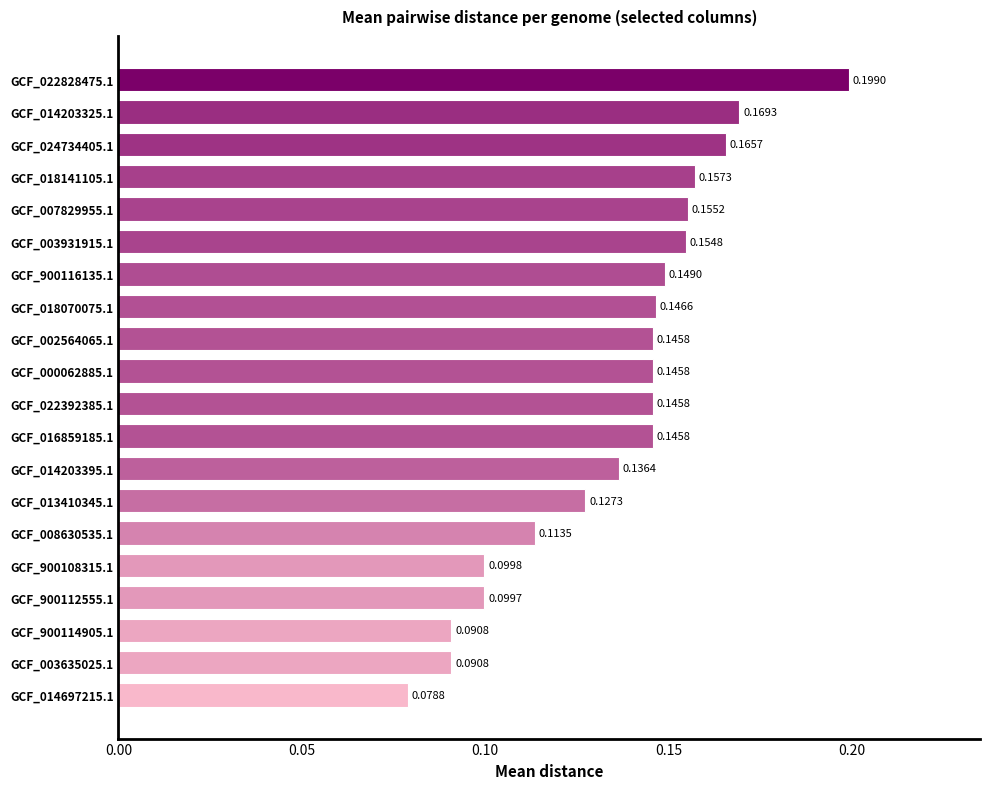

Between GCF_008630535.1 and GCF_014203325.1, which is larger?

GCF_014203325.1